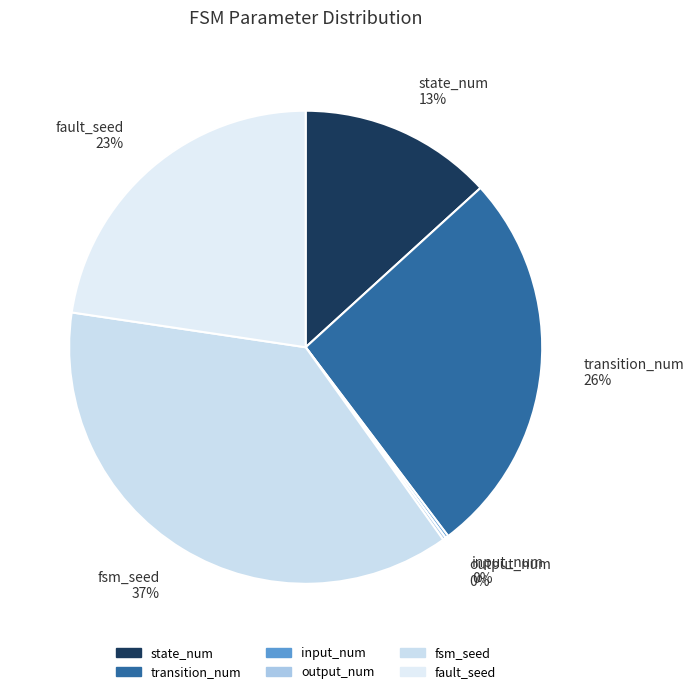

Is the sum of transition_num and fault_seed greater than half?

No